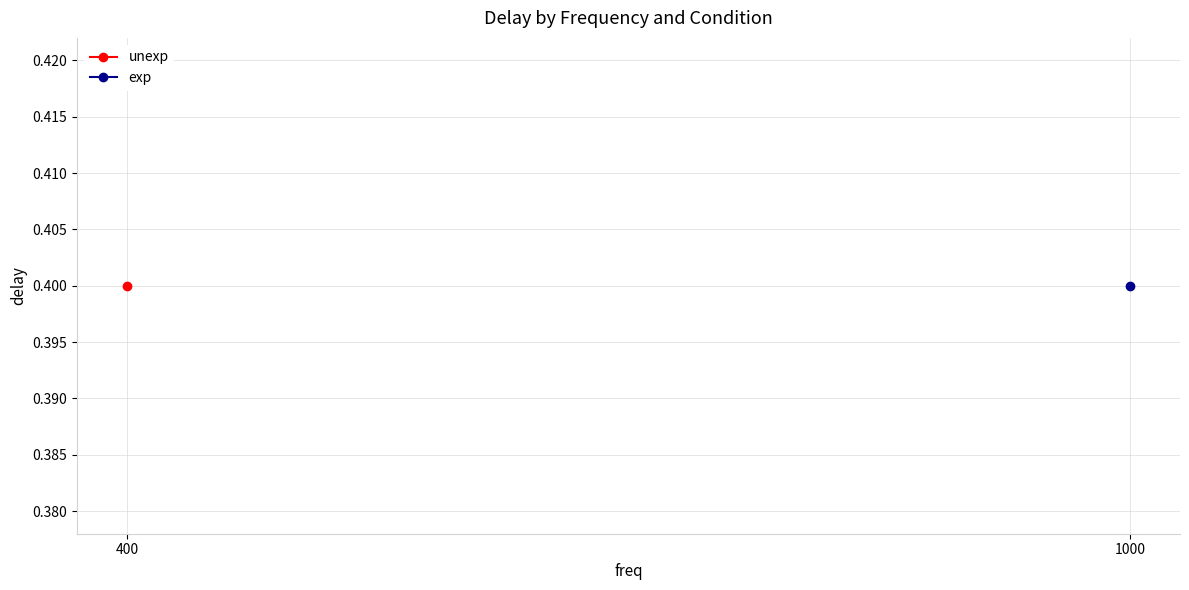

The exp series shows 1.1 at 2. True or false?

False